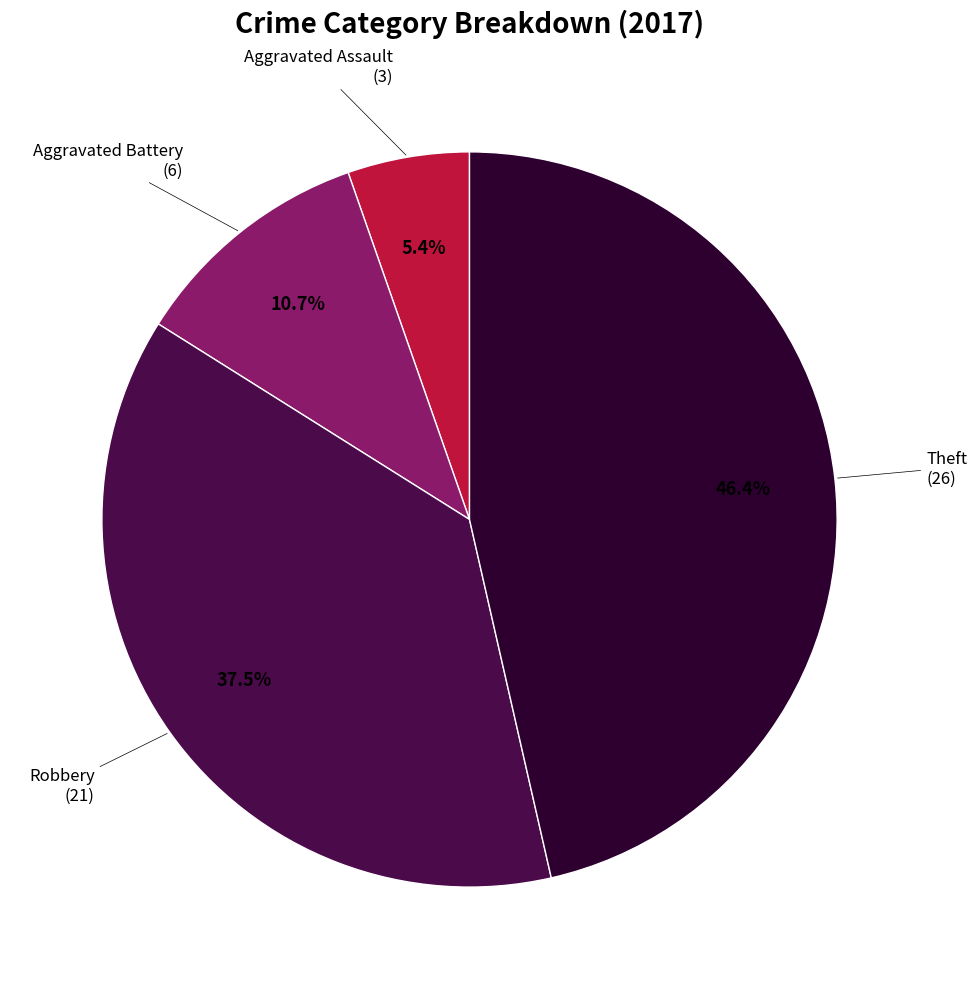

The Theft slice represents 46% of the pie. True or false?

True